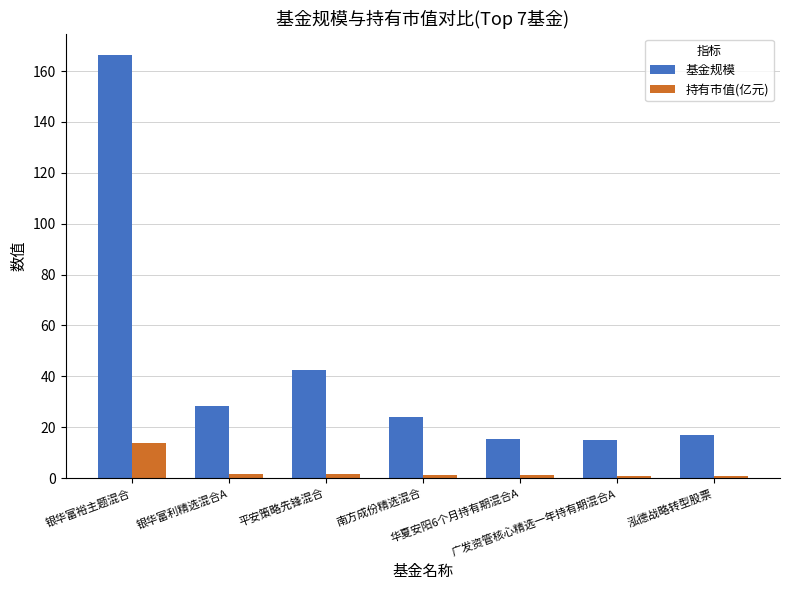

Is it true that 基金规模 equals 226.2 at 银华富裕主题混合?

False